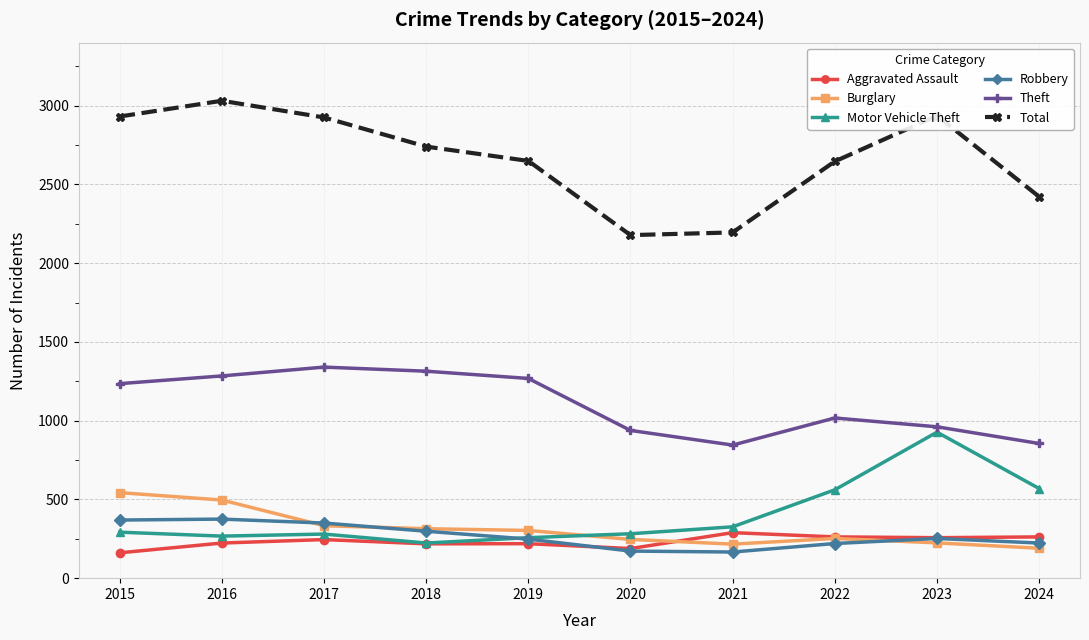

True or false: Aggravated Assault and Total cross at least once.

False